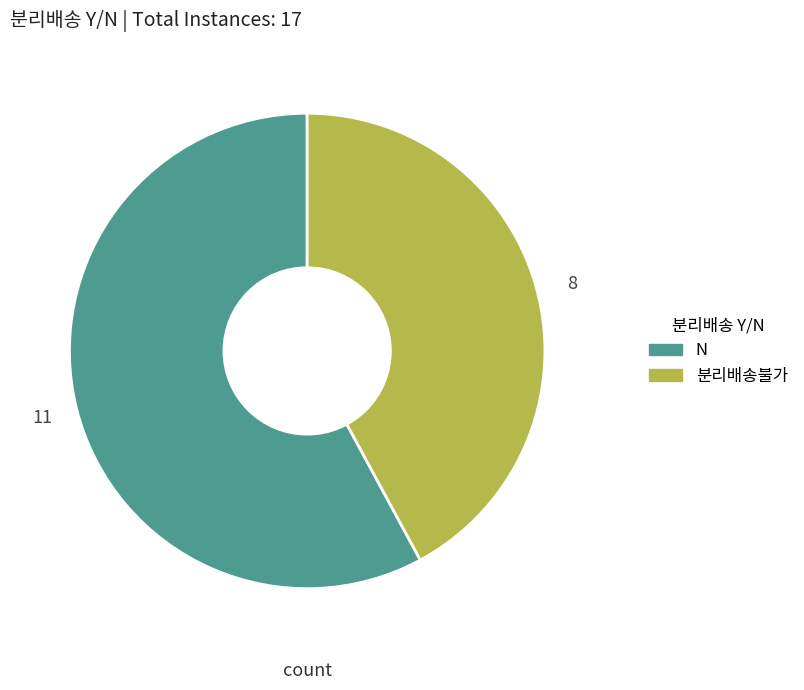

Is it true that 분리배송불가 is 55% of the pie?

False